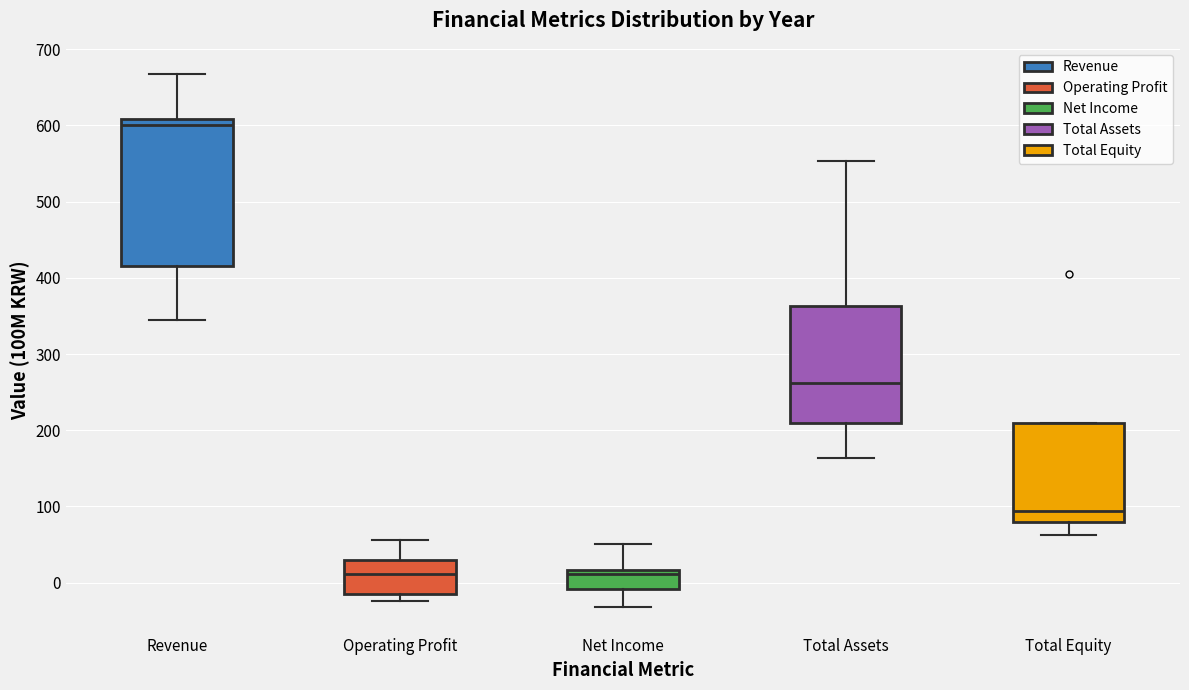

Which box is the tallest, from its lower edge to its upper edge?

Revenue